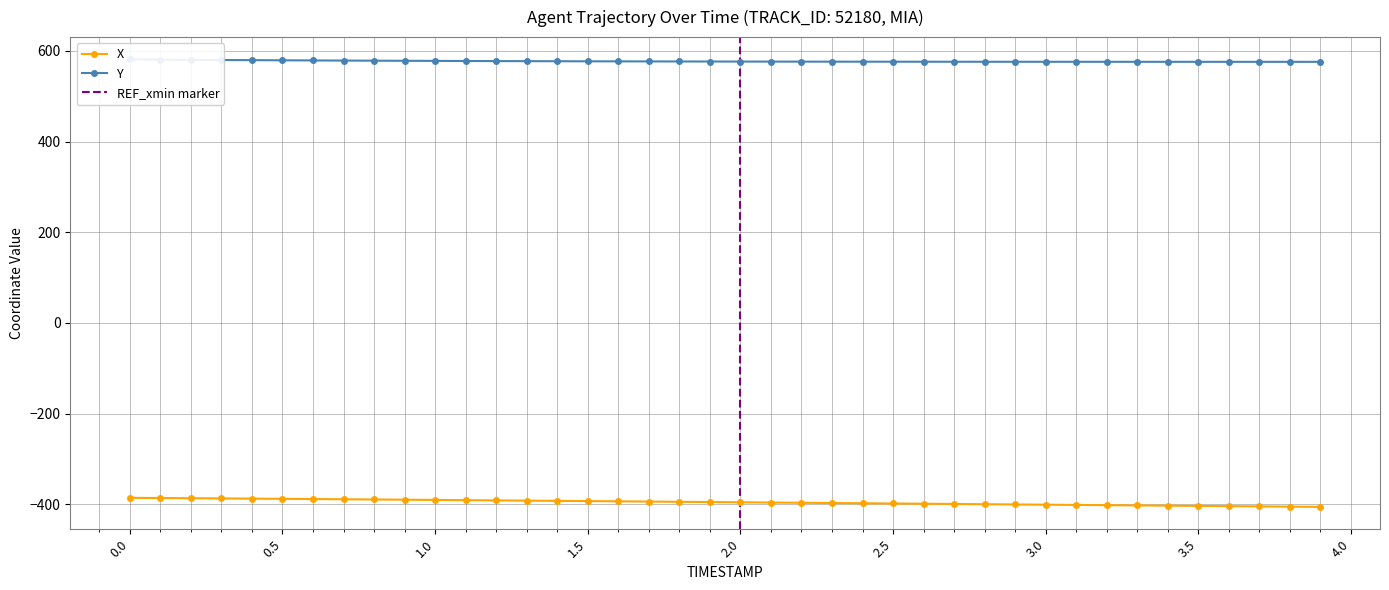

What is the value of the Y point at the 6th from the left?

579.2